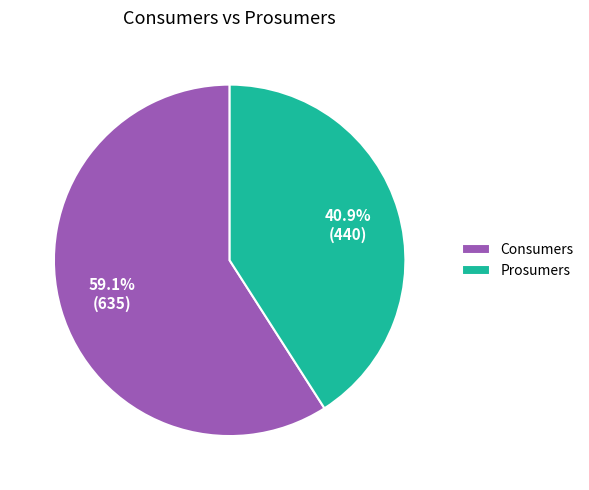

What percentage is the Consumers slice, to the nearest percent?

59%